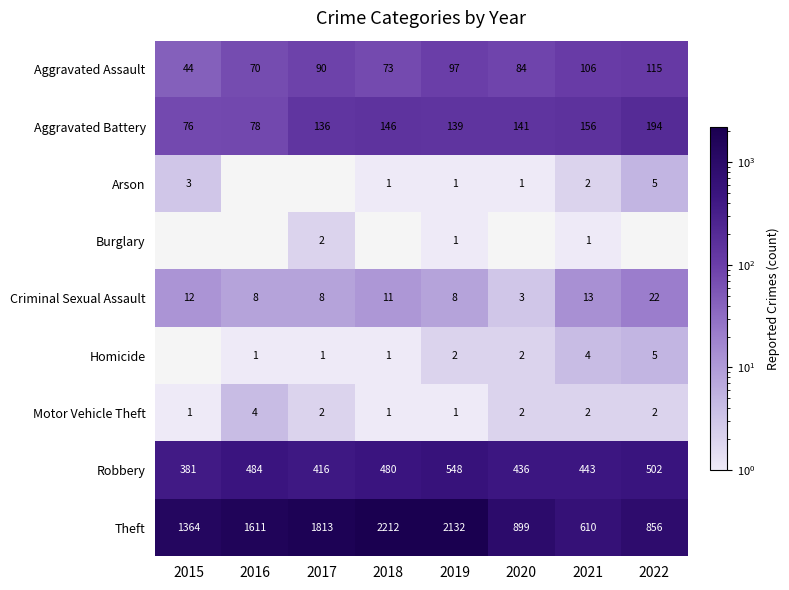

Which category has the lowest value in the Robbery series?

2015